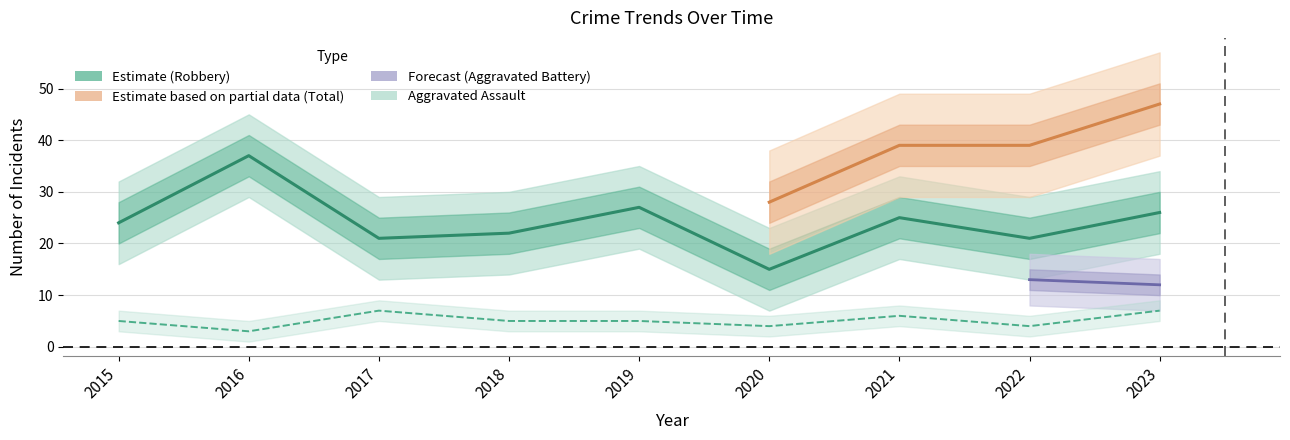

Rank the series at 2018 from lowest to highest value.

Aggravated Assault, Robbery